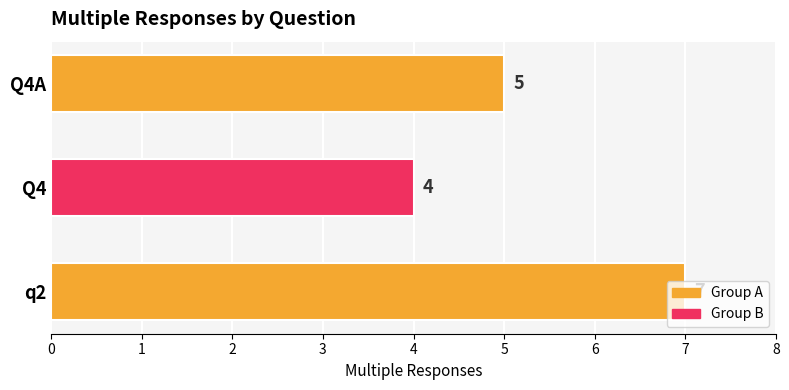

What is the ratio of the value at Q4 to the value at q2?

0.6